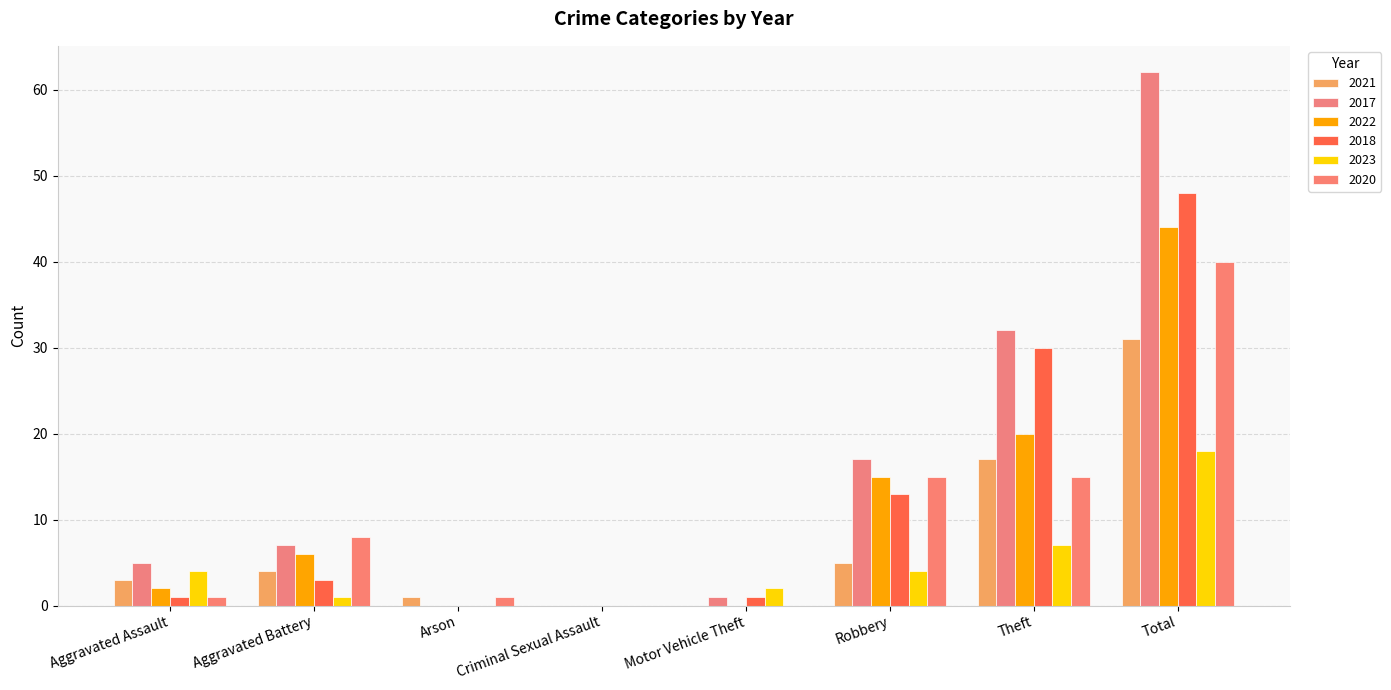

How many data points does each series have?

8